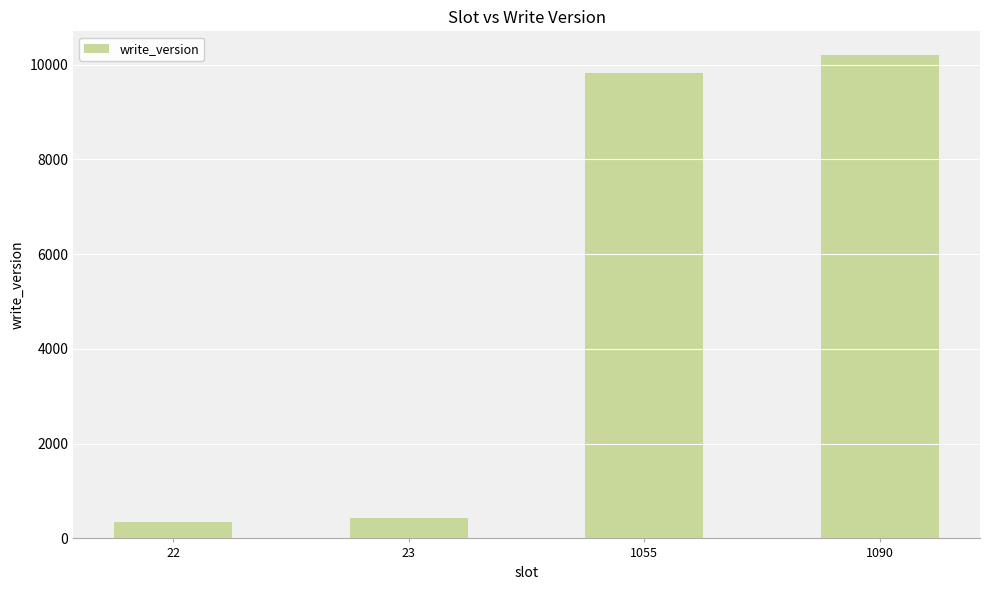

Reading right to left, transcribe all the data shown in this chart.

10195	9832	432	348